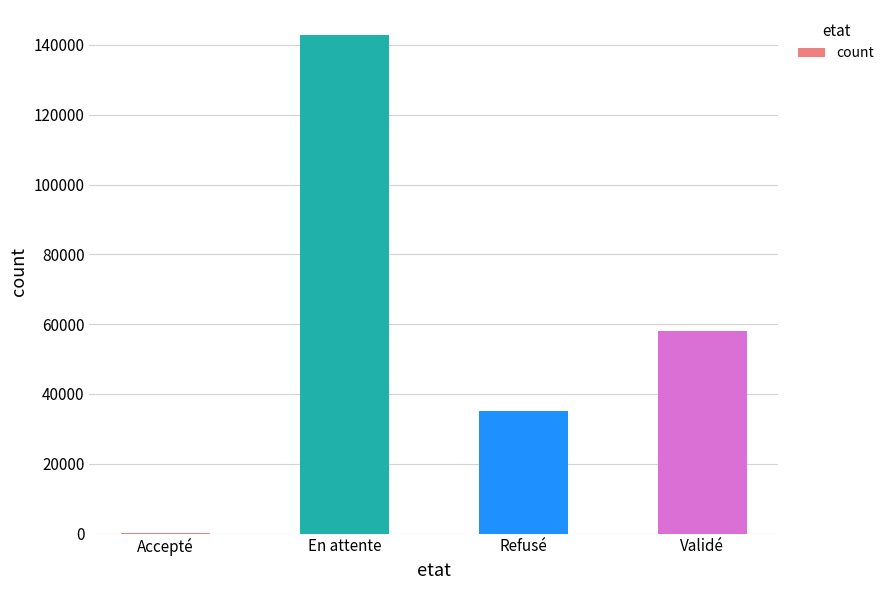

The chart shows a value of 52793 at Refusé. True or false?

False